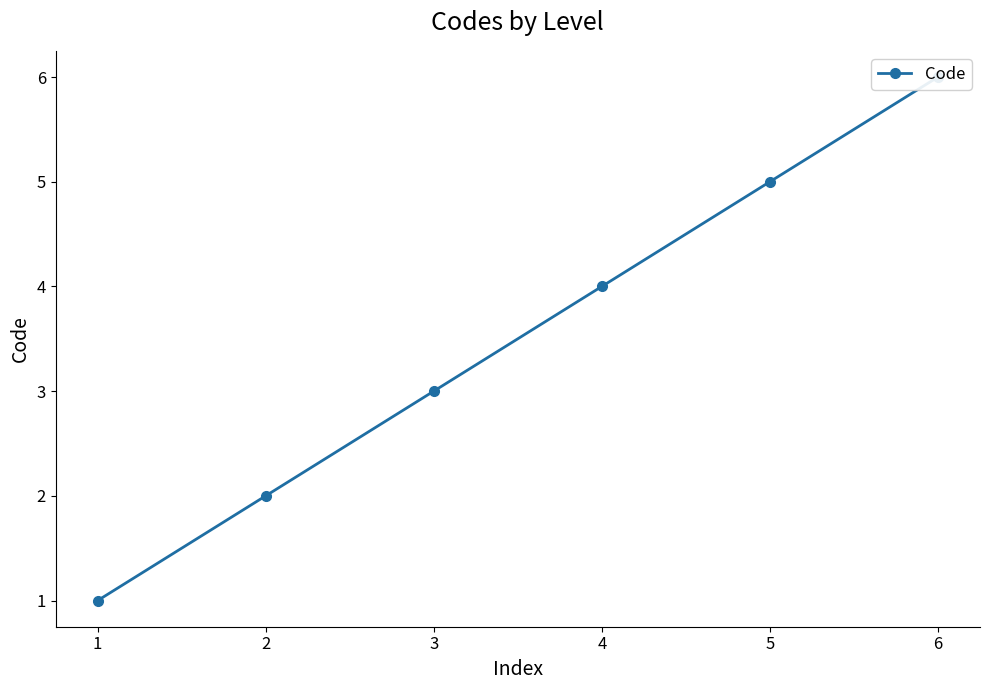

At which label does the data first exceed 4?

5